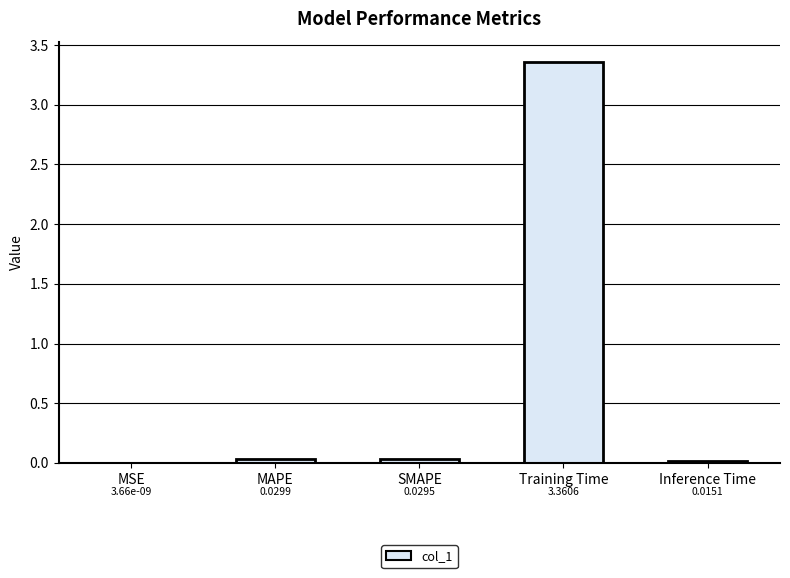

What is the change in value from SMAPE to Training Time?

+3.3